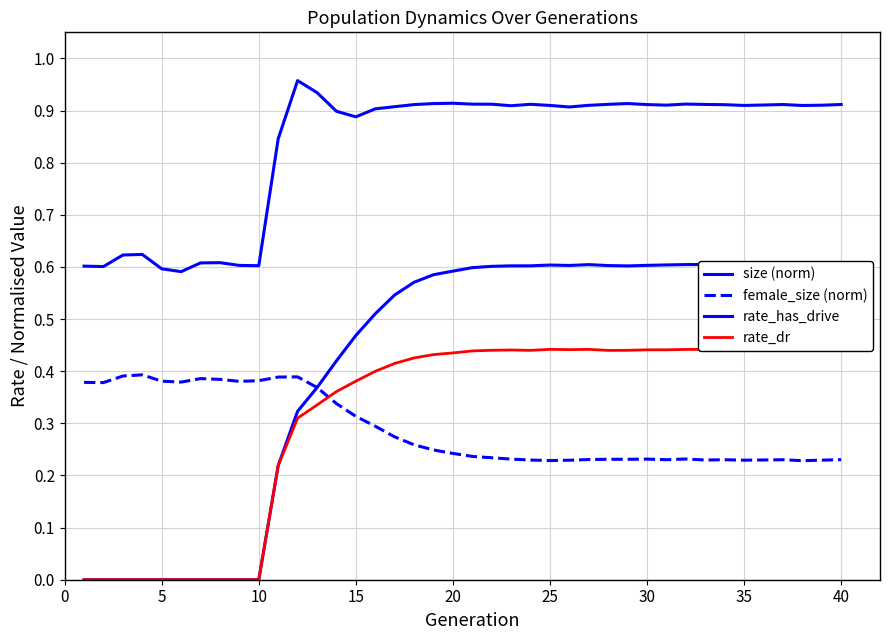

True or false: size (norm) has a value of 0.2 at 10.

False